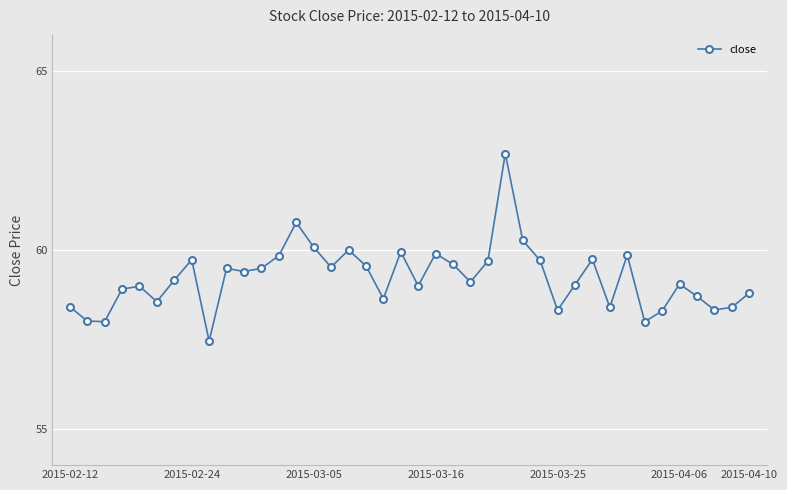

What is the sum of all values?

2368.9